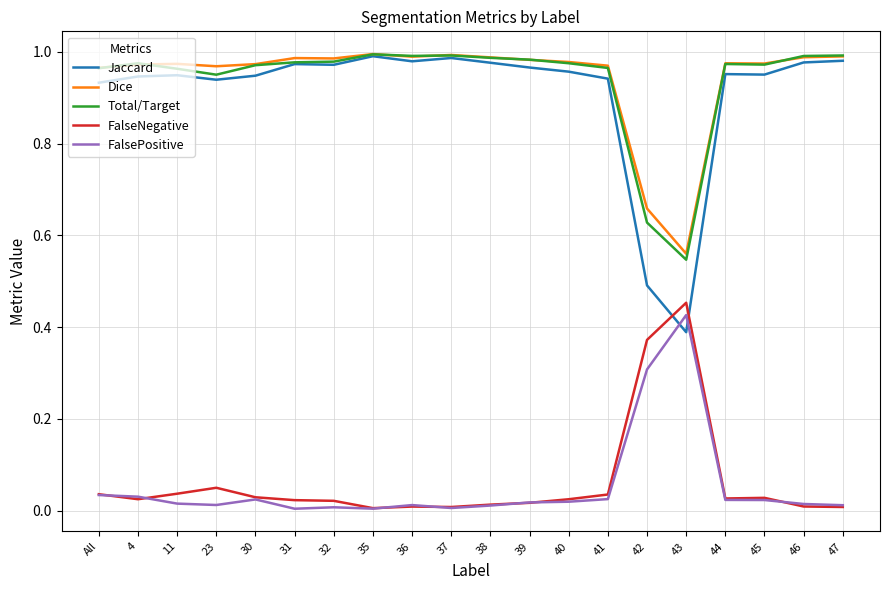

At how many categories does at least one series exceed 0?

20